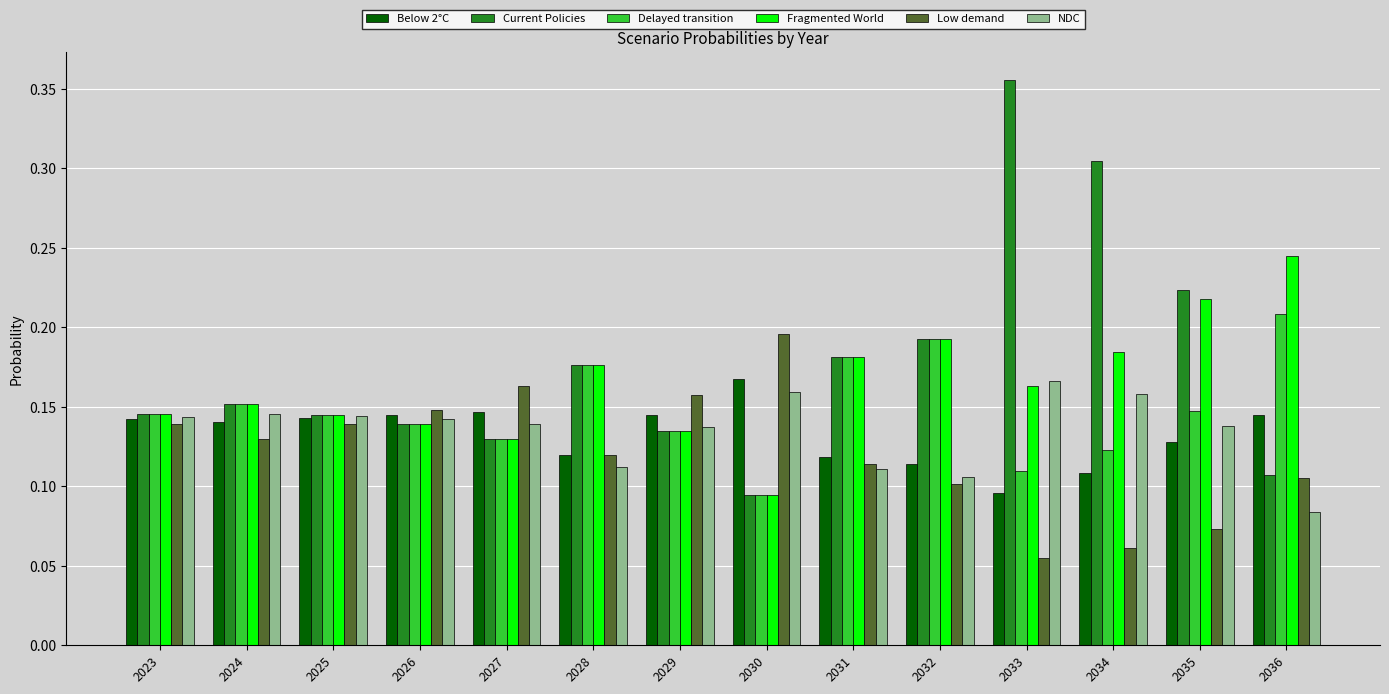

What are all the series names shown in the legend?

Below 2°C, Current Policies, Delayed transition, Fragmented World, Low demand, NDC